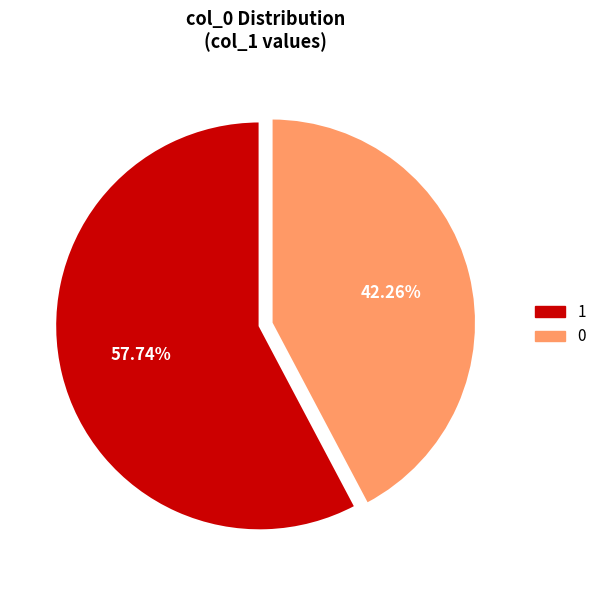

What is the largest slice in the pie chart?

1